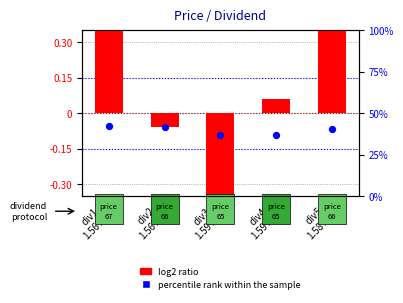

At which category is the sum across all series the highest?

div1
1.56%